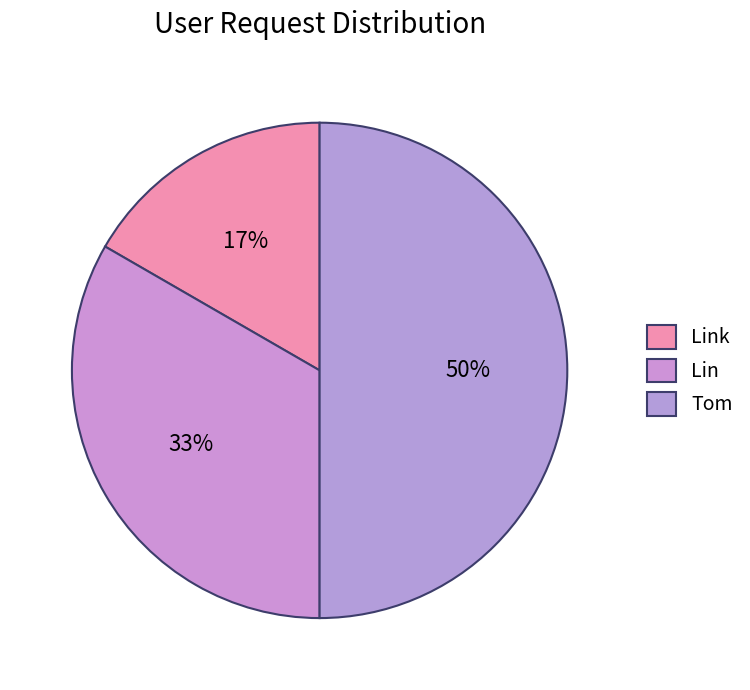

Which has a higher value, Link or Tom?

Tom